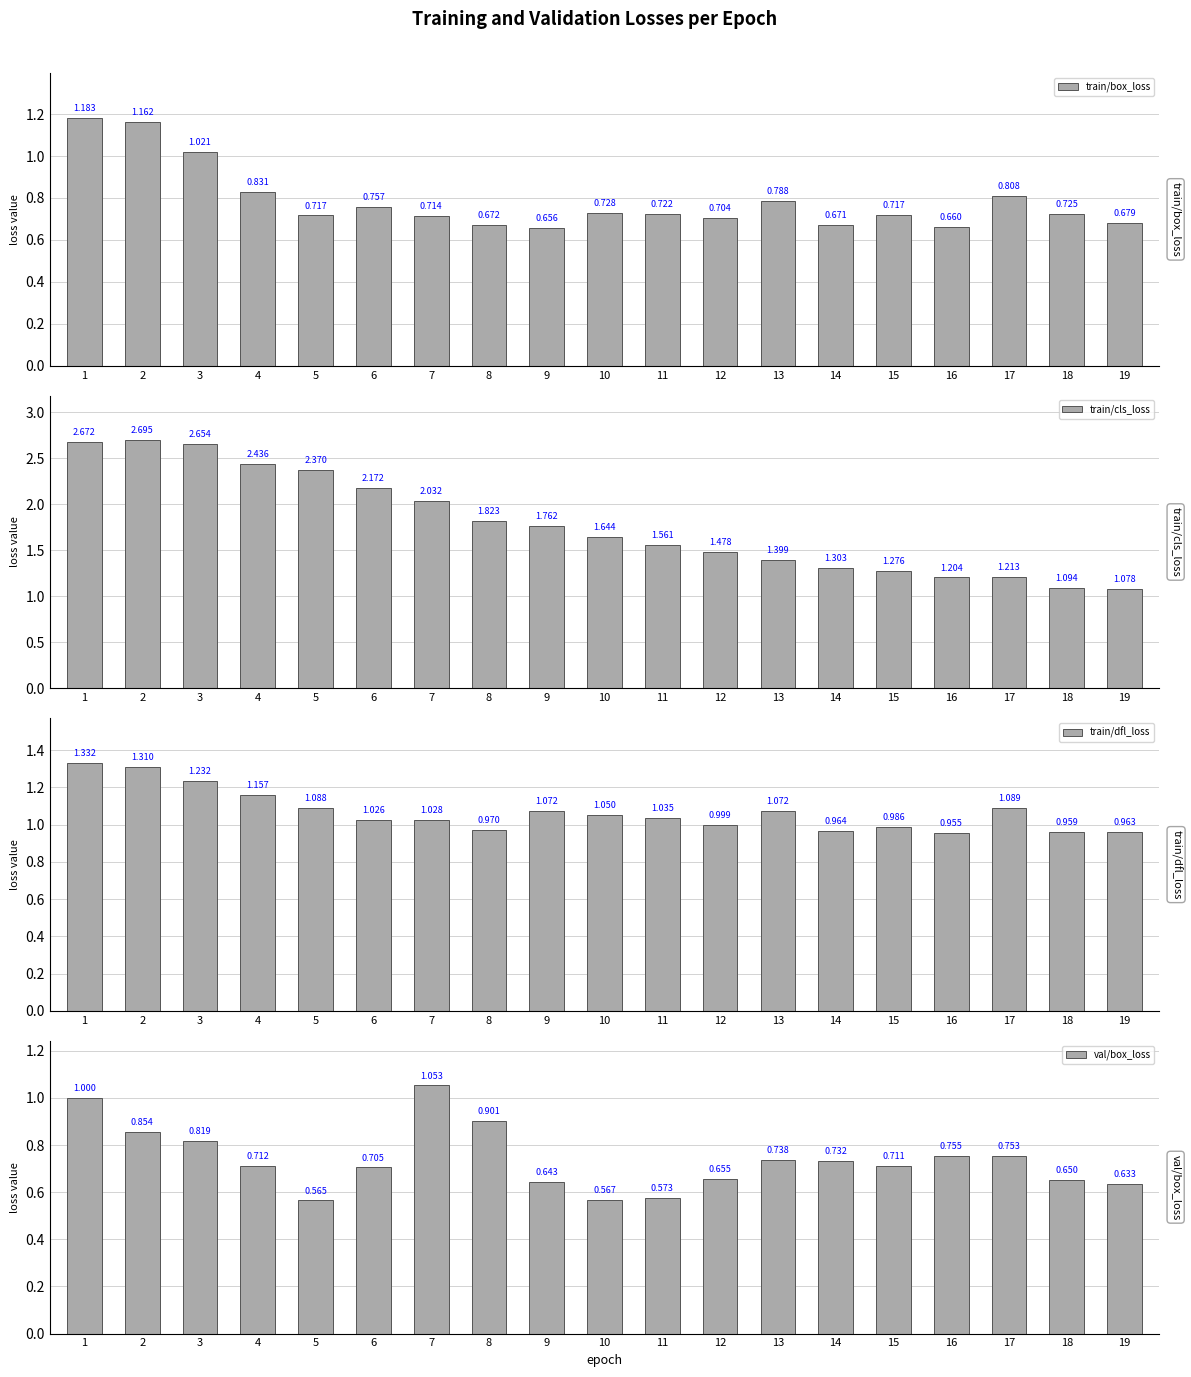

Reading left to right, transcribe all the data shown in this chart.

train/box_loss: 1=1.2	2=1.2	3=1.0	4=0.8	5=0.7	6=0.8	7=0.7	8=0.7	9=0.7	10=0.7	11=0.7	12=0.7	13=0.8	14=0.7	15=0.7	16=0.7	17=0.8	18=0.7	19=0.7
train/cls_loss: 1=2.7	2=2.7	3=2.7	4=2.4	5=2.4	6=2.2	7=2.0	8=1.8	9=1.8	10=1.6	11=1.6	12=1.5	13=1.4	14=1.3	15=1.3	16=1.2	17=1.2	18=1.1	19=1.1
train/dfl_loss: 1=1.3	2=1.3	3=1.2	4=1.2	5=1.1	6=1.0	7=1.0	8=1.0	9=1.1	10=1.0	11=1.0	12=1.0	13=1.1	14=1.0	15=1.0	16=1.0	17=1.1	18=1.0	19=1.0
val/box_loss: 1=1.0	2=0.9	3=0.8	4=0.7	5=0.6	6=0.7	7=1.1	8=0.9	9=0.6	10=0.6	11=0.6	12=0.7	13=0.7	14=0.7	15=0.7	16=0.8	17=0.8	18=0.7	19=0.6